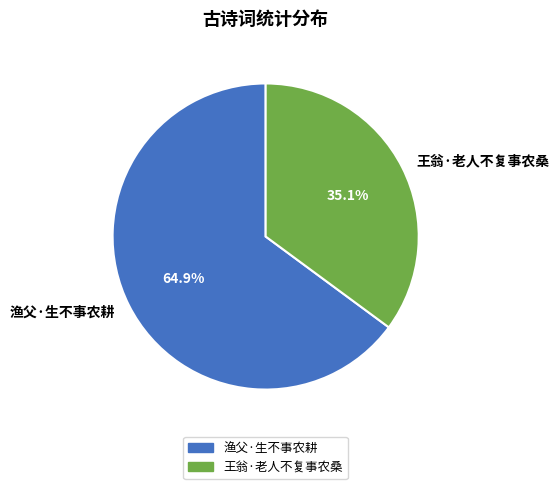

Do 王翁·老人不复事农桑 and 渔父·生不事农耕 together represent more than half of the pie?

Yes